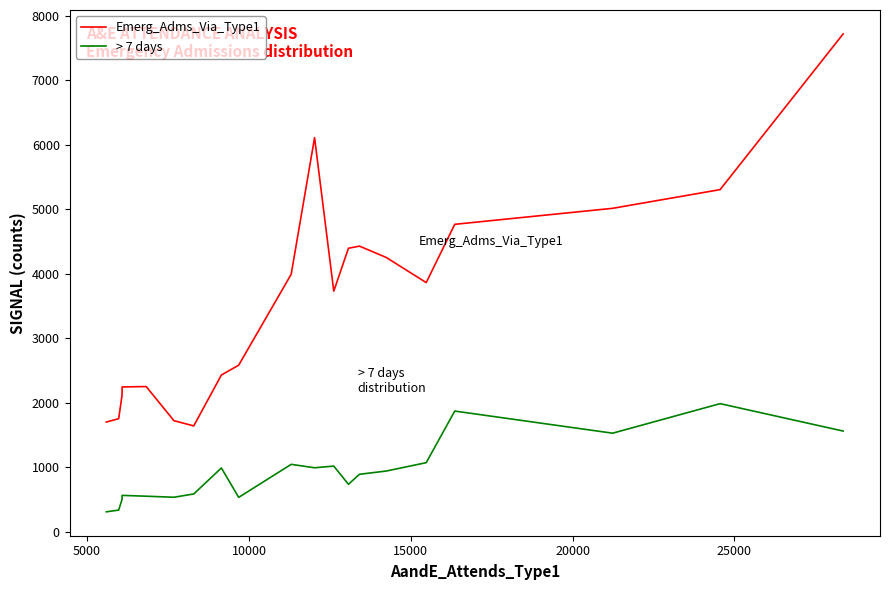

In Emerg_Adms_Via_Type1, how many points are lower than both neighbors (excluding endpoints)?

3